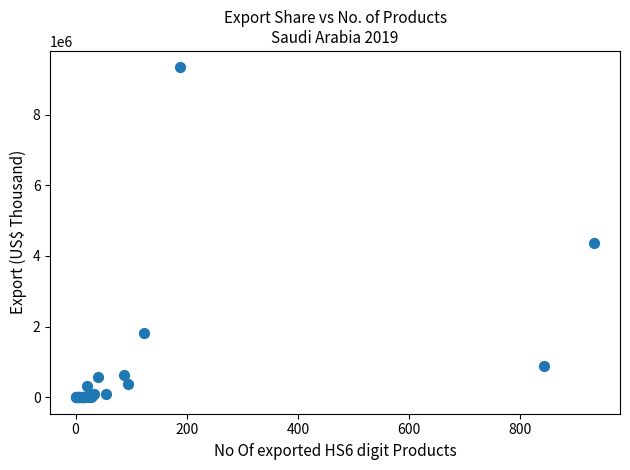

What Y value in the scatter plot is closest to 4669948?

4376210.1